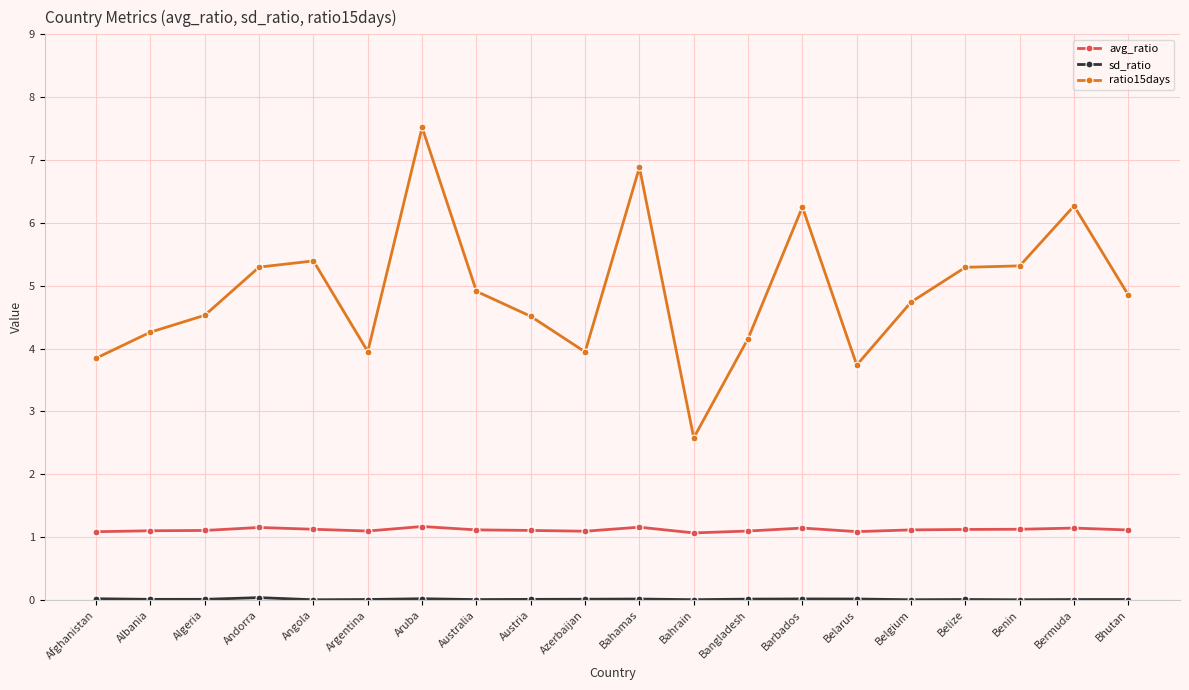

How many categories are shown in the chart?

20